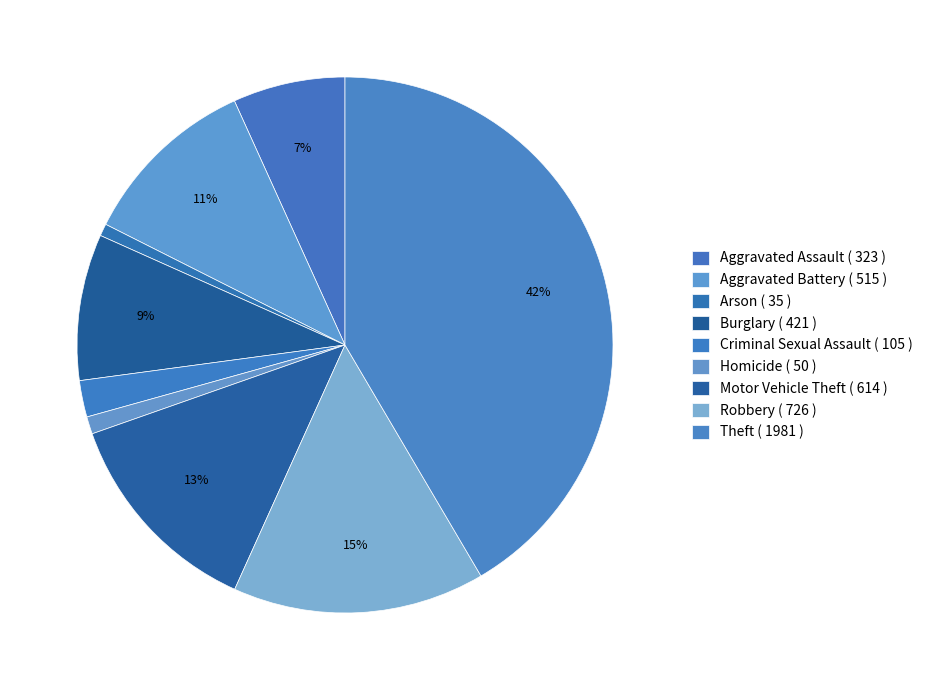

Count the number of slices in the pie.

9